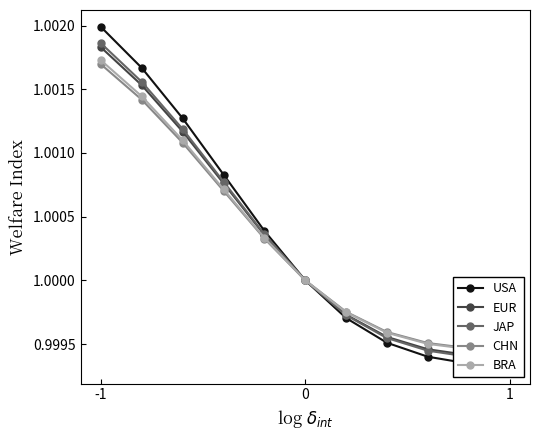

Does the chart have visible grid lines?

No